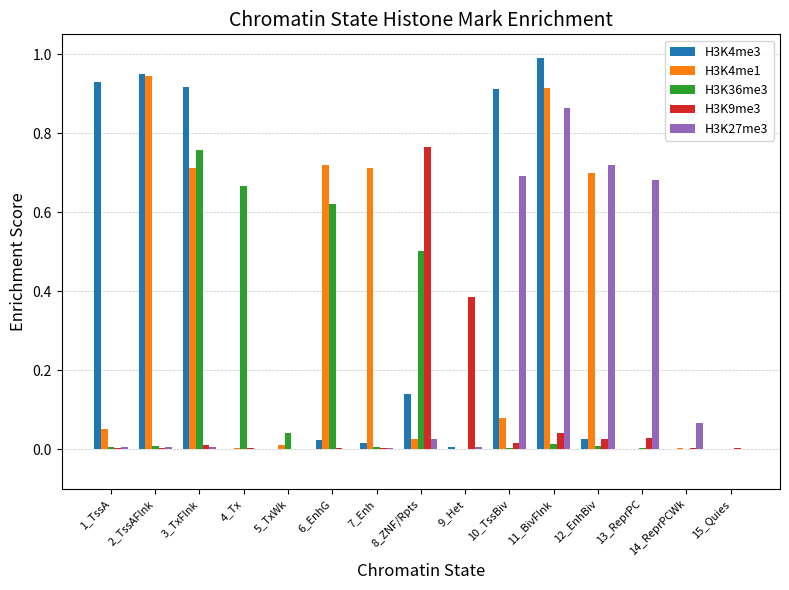

How many data points does each series have?

15